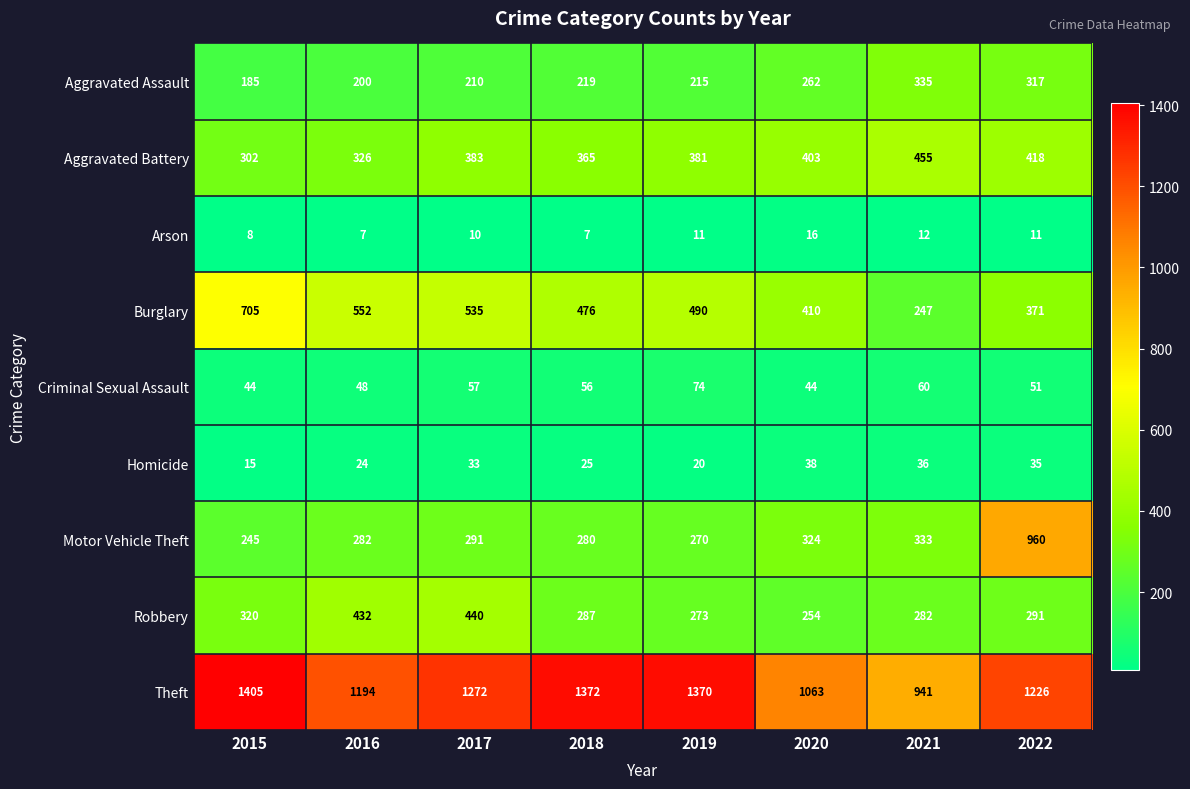

What is the average value of the Criminal Sexual Assault series?

54